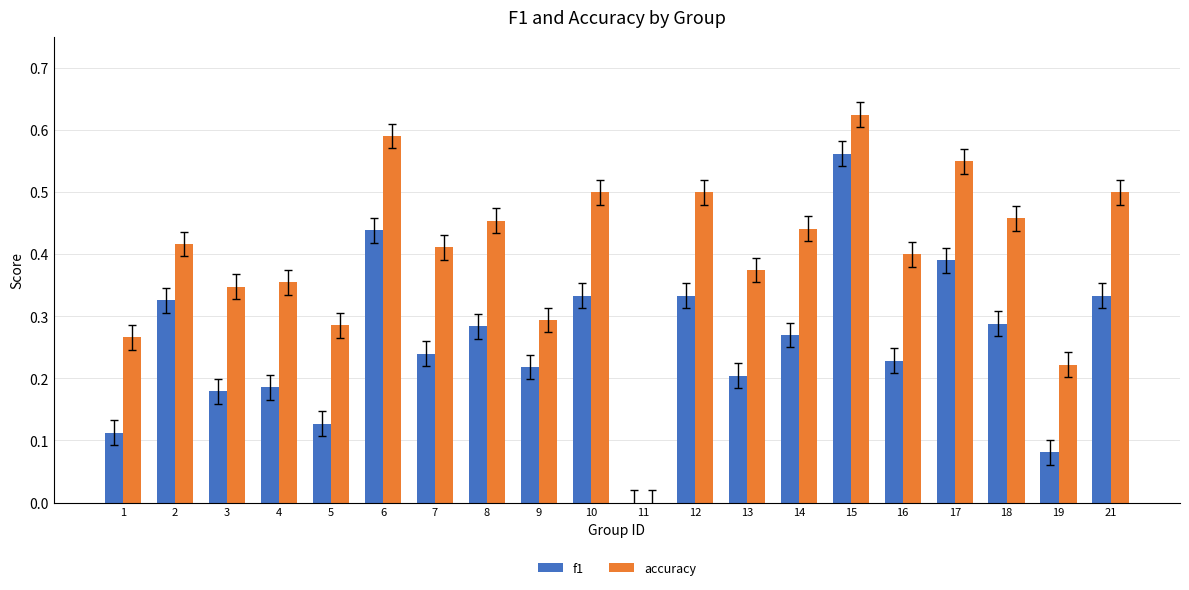

What is the sum of all f1 values?

5.1